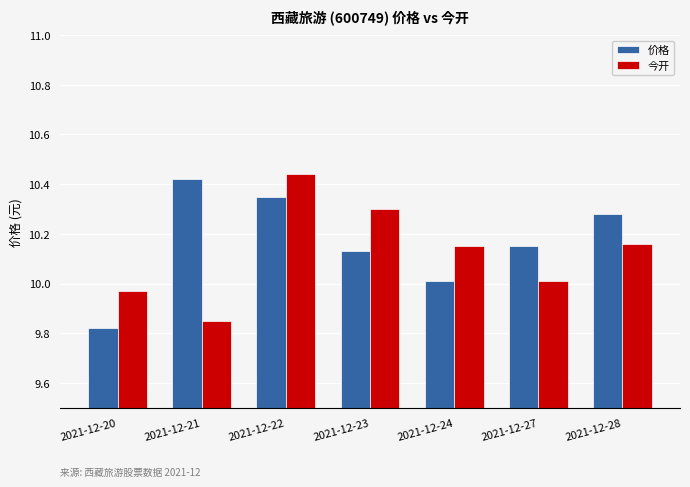

What is the difference between the 今开 values at 2021-12-27 and 2021-12-22?

0.4